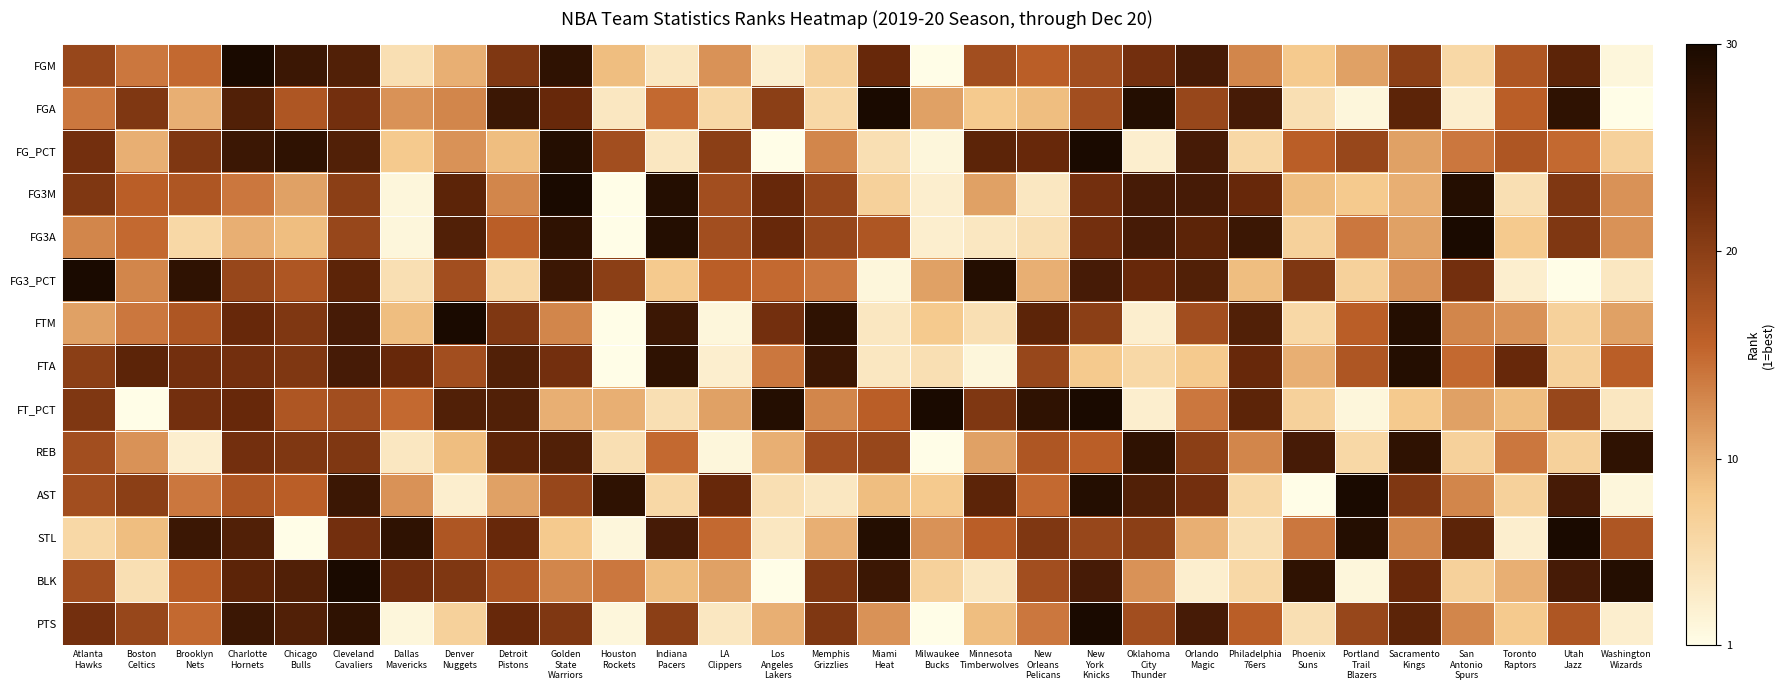

Which has a higher value, Milwaukee
Bucks or Indiana
Pacers?

Indiana
Pacers